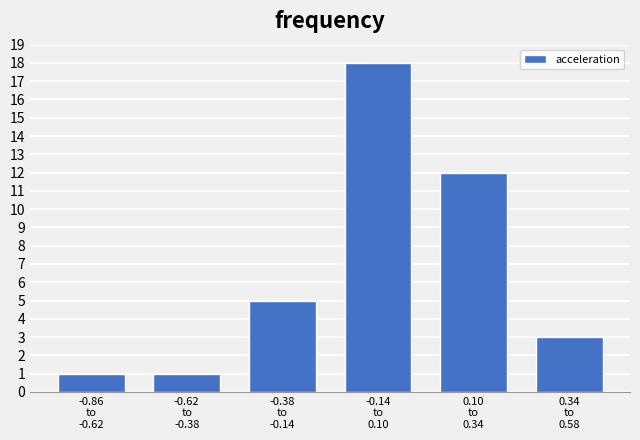

What is the maximum value shown in the chart?

18